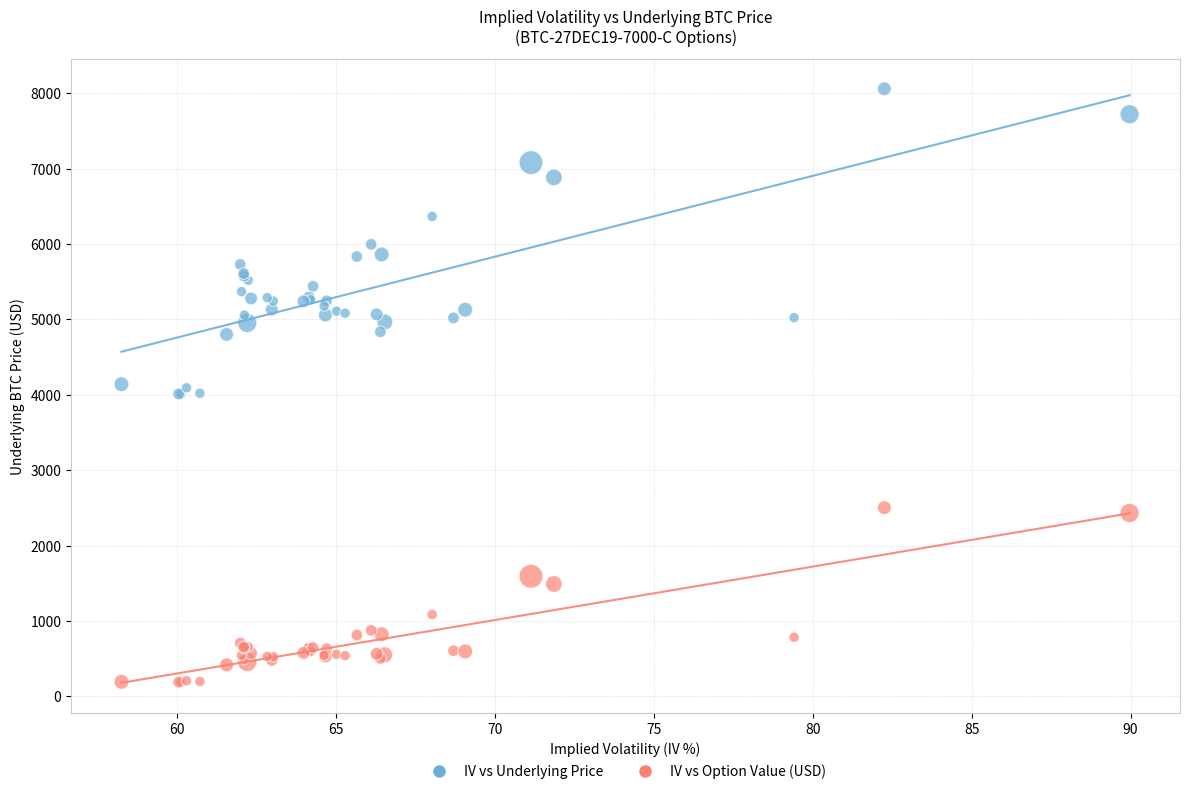

Which series reaches the minimum Y coordinate?

IV vs Option Value (USD)